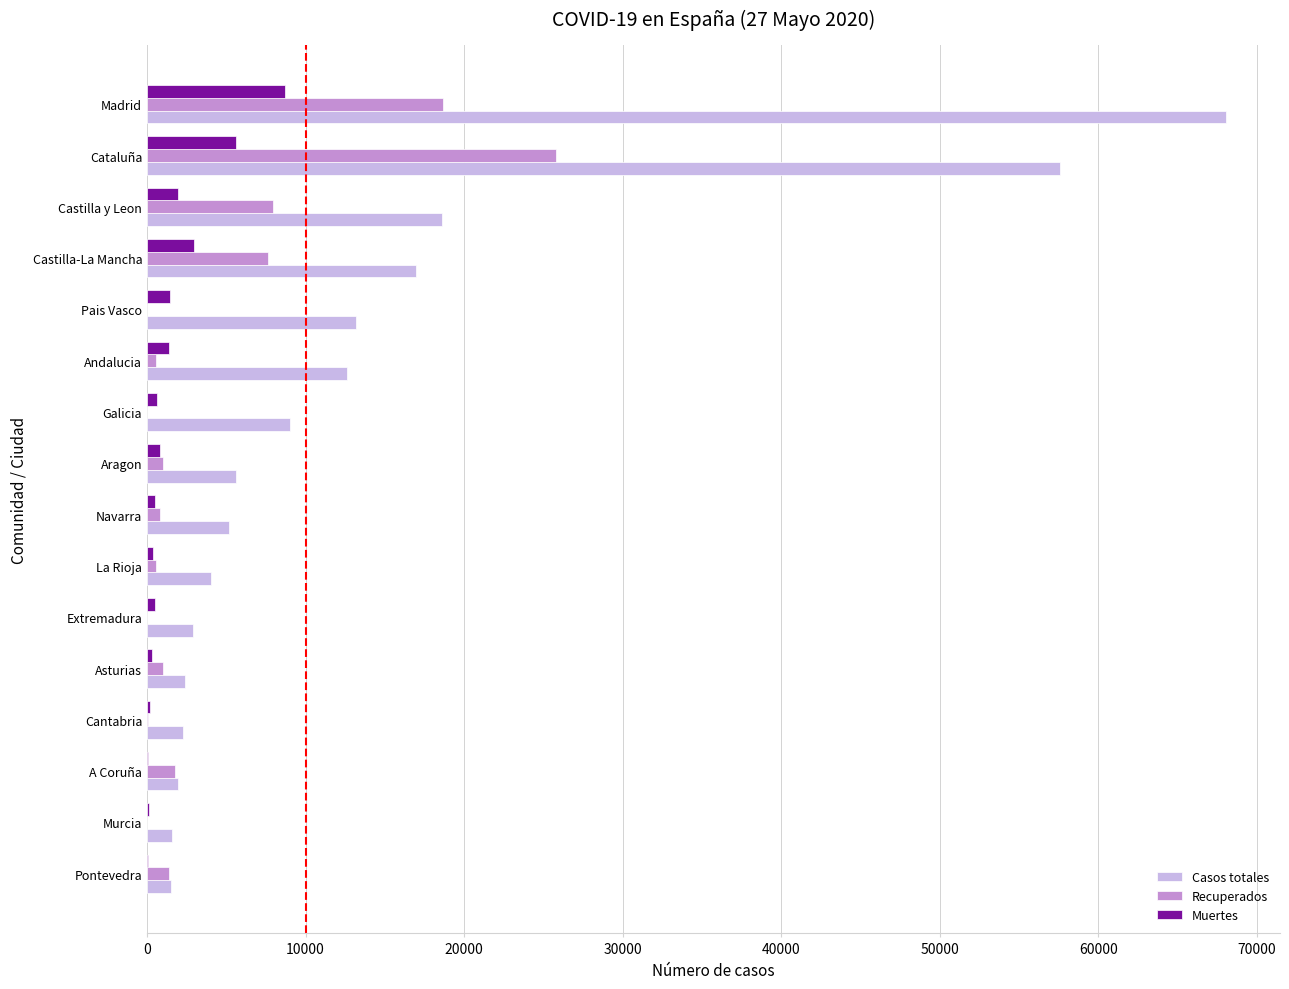

Which label corresponds to the largest value in the chart?

Madrid